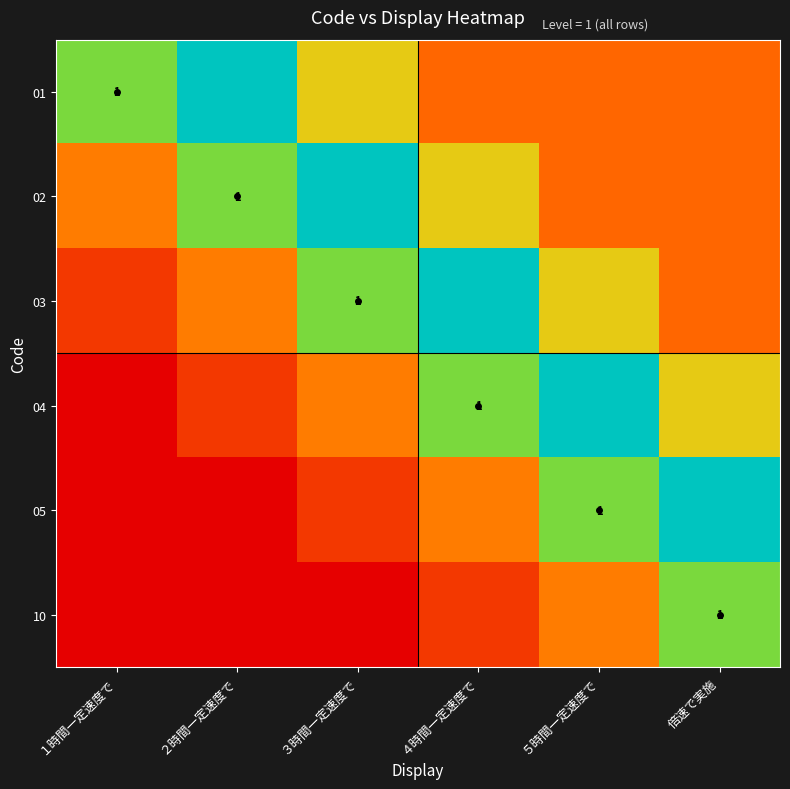

Which has a higher value, 倍速で実施 or １時間一定速度で?

倍速で実施